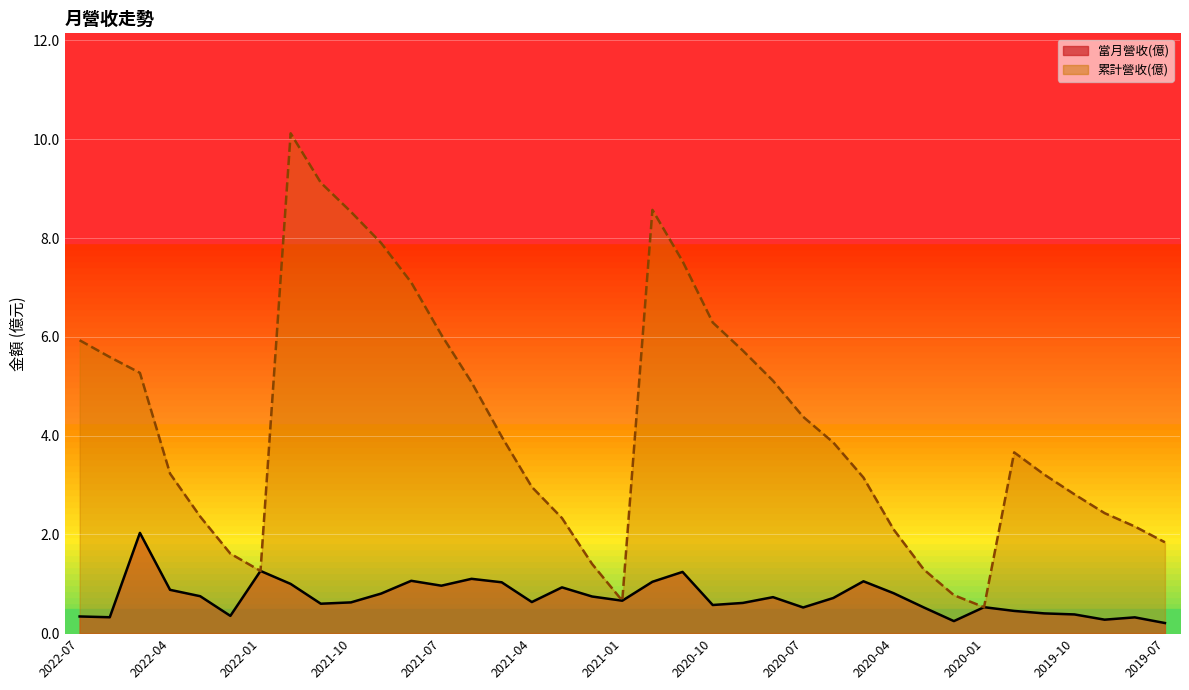

True or false: 累計營收(億) has more than 0 points higher than both neighbors.

True